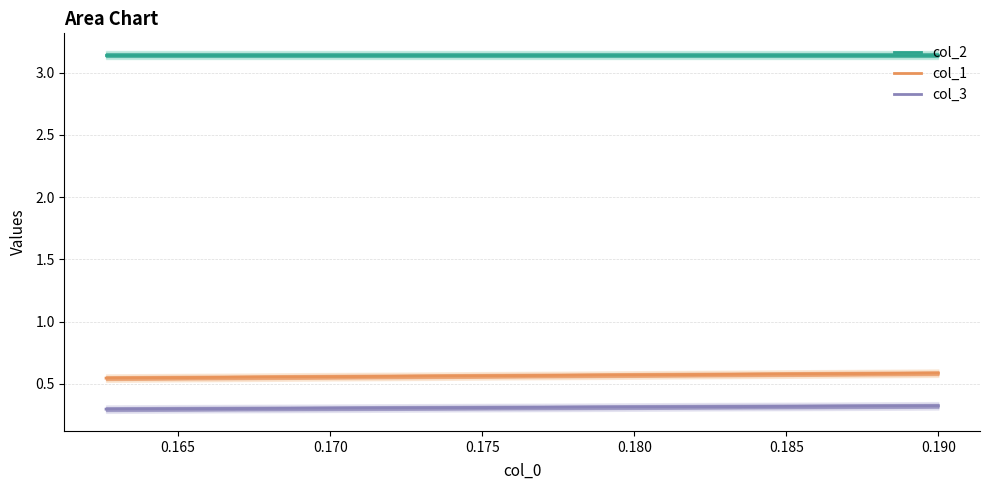

What is the value of the col_1 point at the 2nd from the left?

0.6